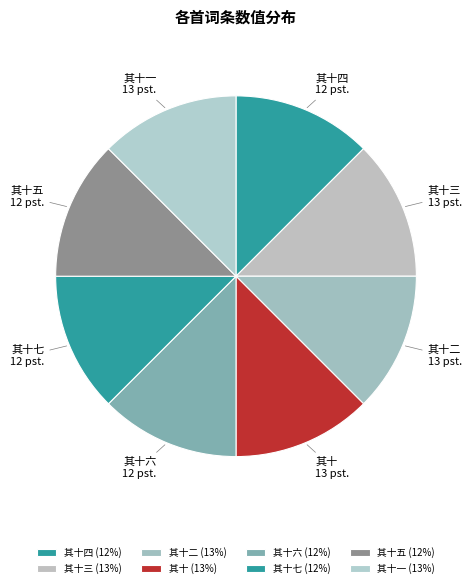

Combined, do 其十一 and 其十七 account for over 50%?

No